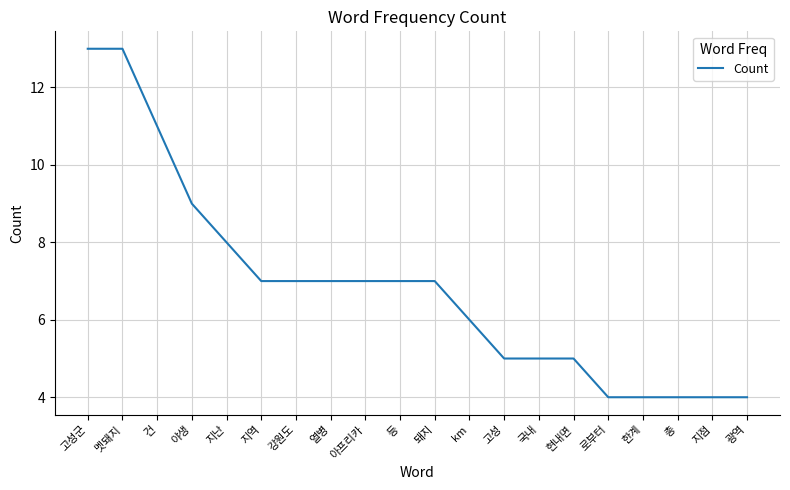

Reading right to left, extract all data points from this chart.

4	4	4	4	4	5	5	5	6	7	7	7	7	7	7	8	9	11	13	13